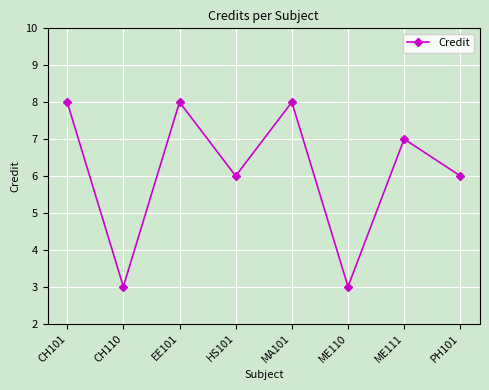

What is the label of the 8th point from the right?

CH101